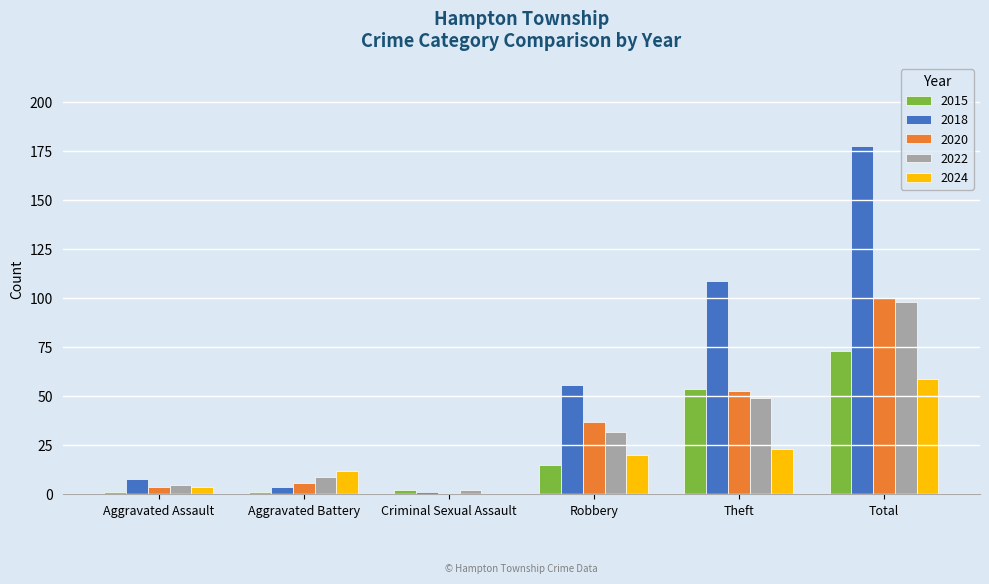

What is the sum of all 2015 values?

146